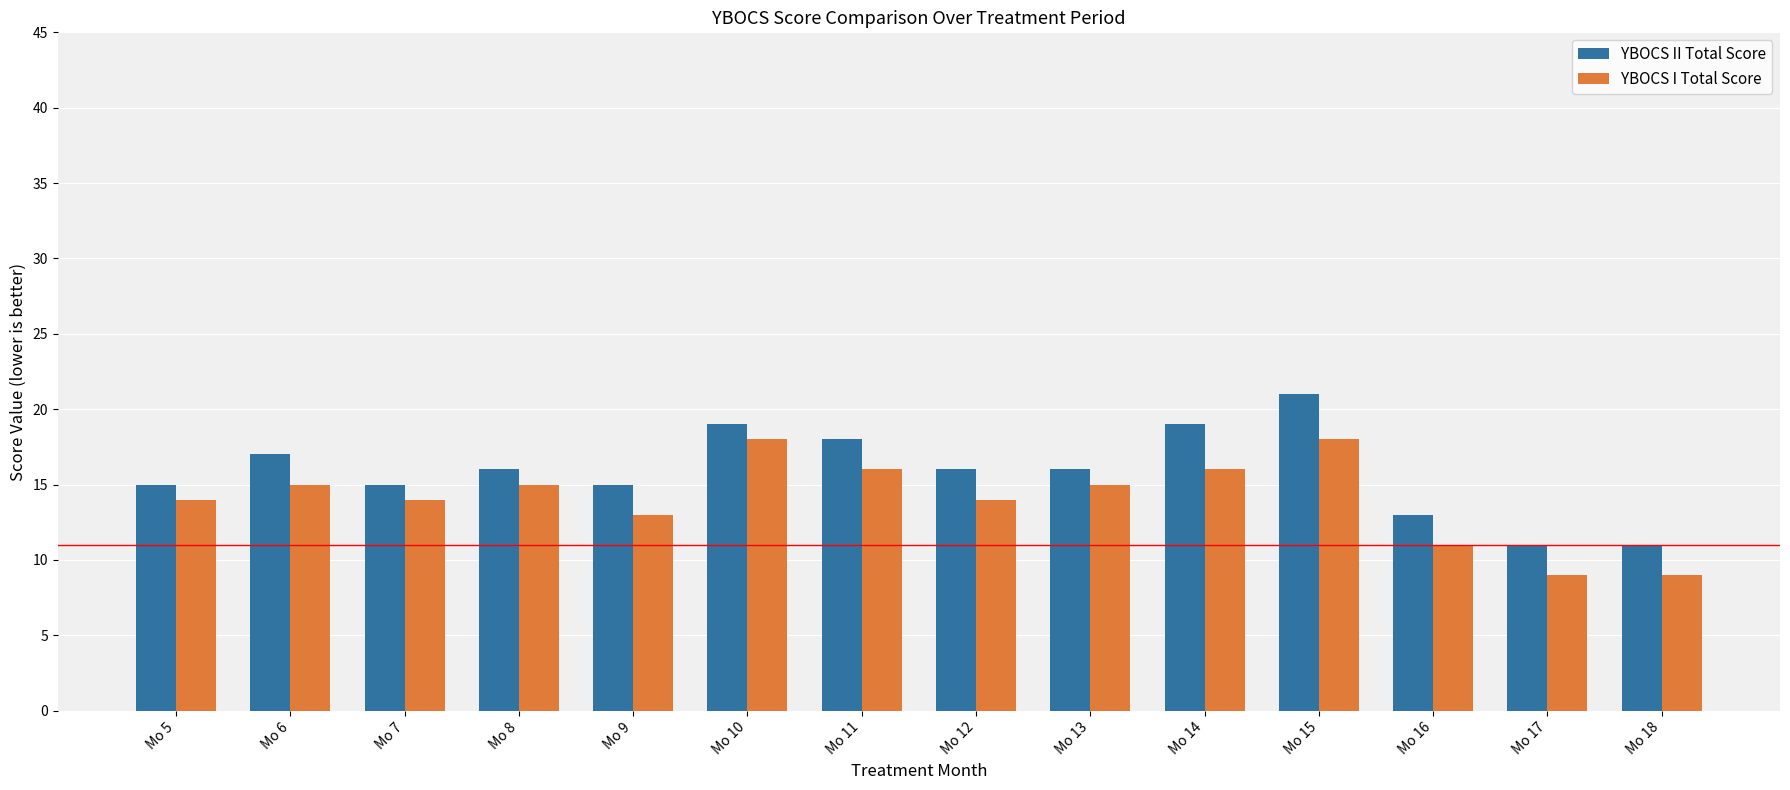

How many bars are there in total?

28